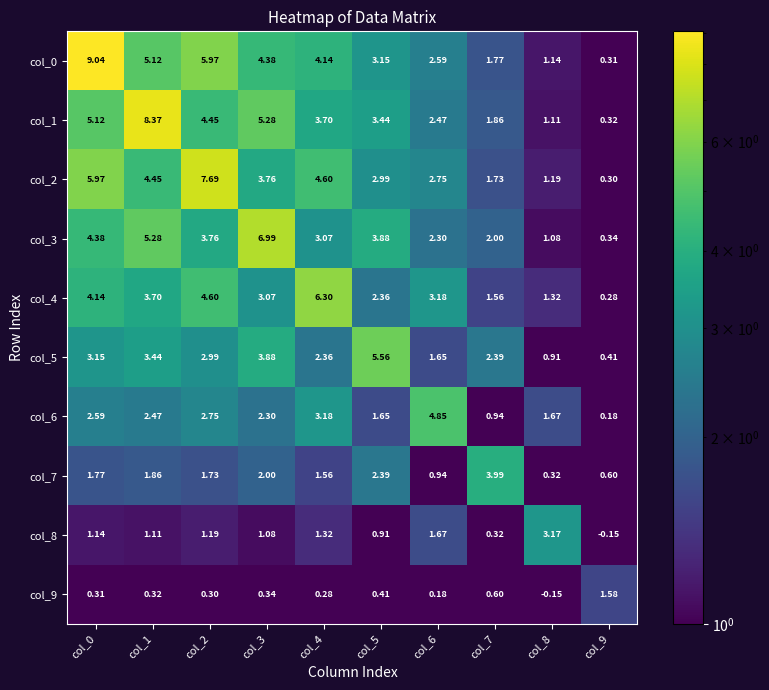

At which category is the sum across all series the highest?

col_0